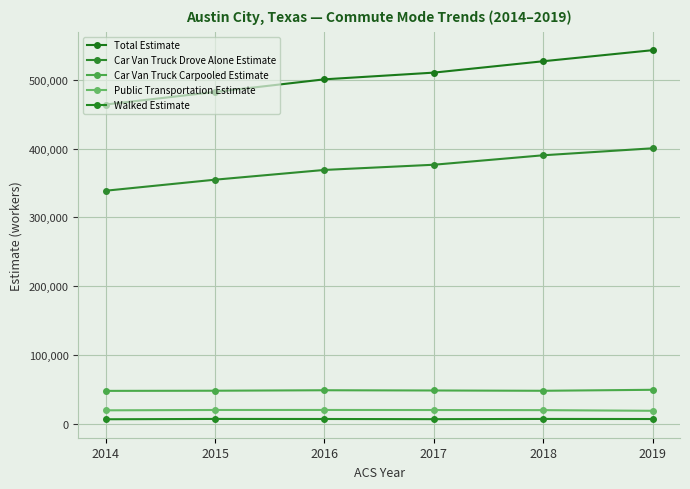

Reading left to right, what are all the values shown in this chart?

Total Estimate: 2014=464085	2015=482341	2016=500688	2017=510428	2018=526966	2019=543051
Car Van Truck Drove Alone Estimate: 2014=338785	2015=354821	2016=368994	2017=376552	2018=390303	2019=400461
Car Van Truck Carpooled Estimate: 2014=47887	2015=48121	2016=48796	2017=48460	2018=48035	2019=49455
Public Transportation Estimate: 2014=19621	2015=20111	2016=20146	2017=20043	2018=19894	2019=18949
Walked Estimate: 2014=6629	2015=7119	2016=7029	2017=6772	2018=7106	2019=6979